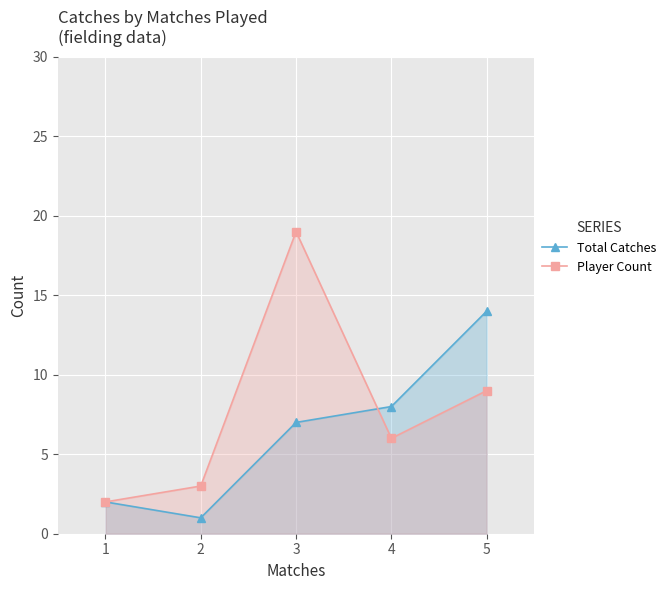

After their last crossing, which series has the higher values: Total Catches or Player Count?

Total Catches